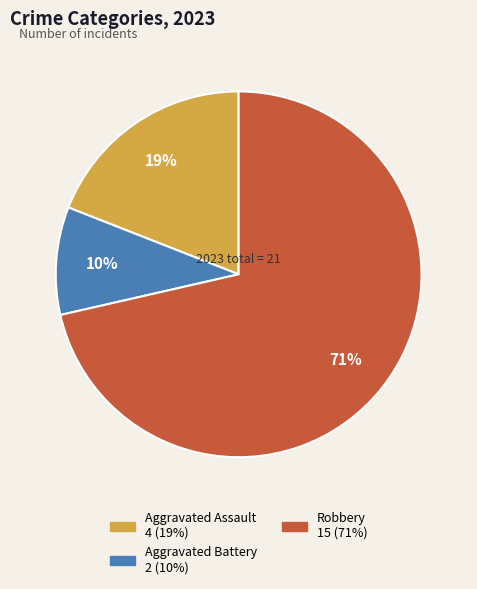

To the nearest percent, what is the average slice percentage?

33%